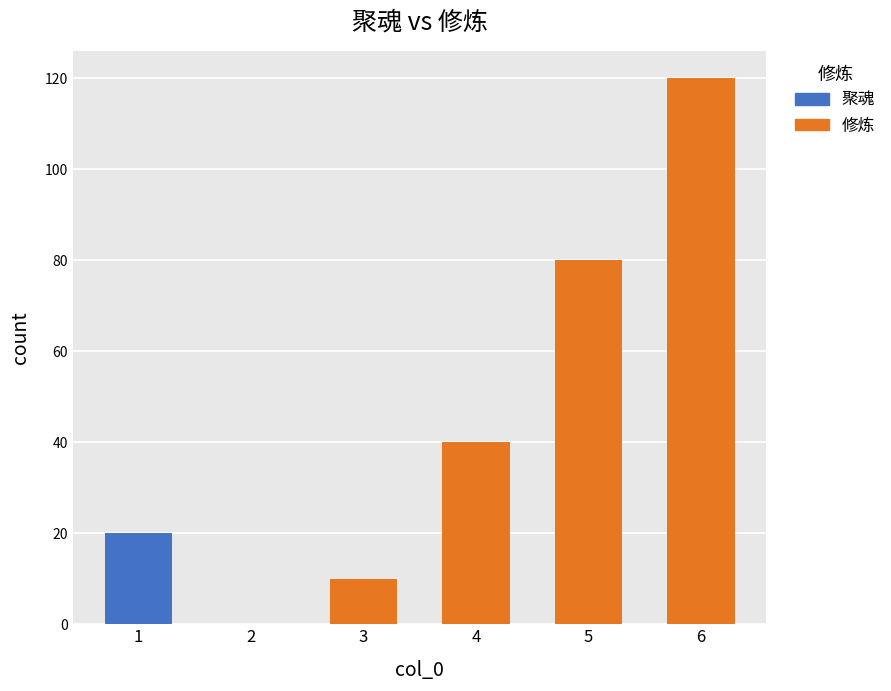

Reading left to right, transcribe the values for 聚魂.

1=20	2=0	3=0	4=0	5=0	6=0